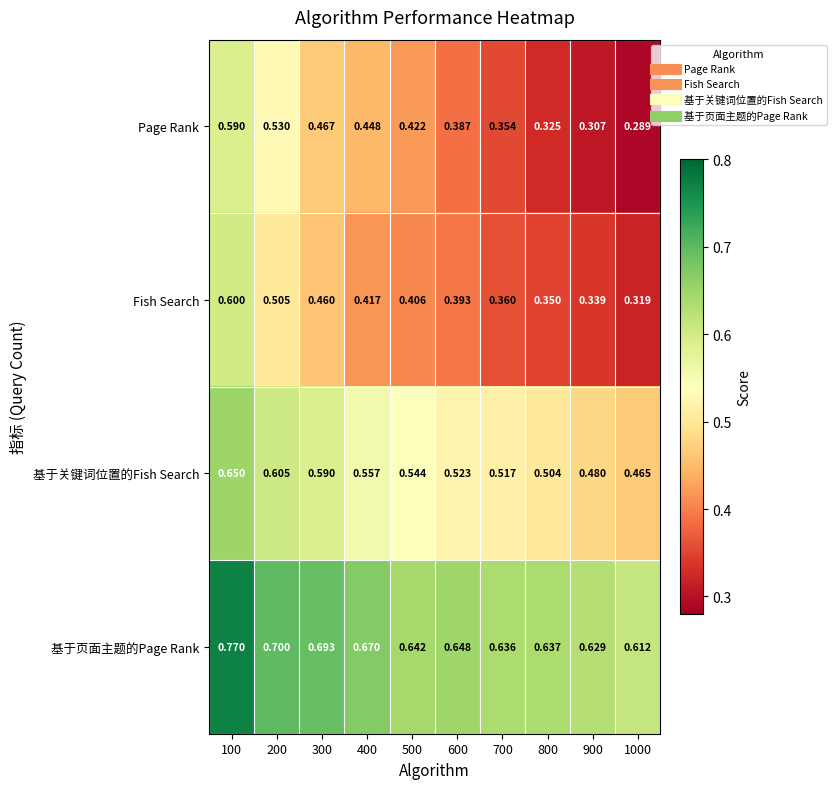

Is the value of Page Rank at 100 greater than the value of 基于页面主题的Page Rank at 800?

No